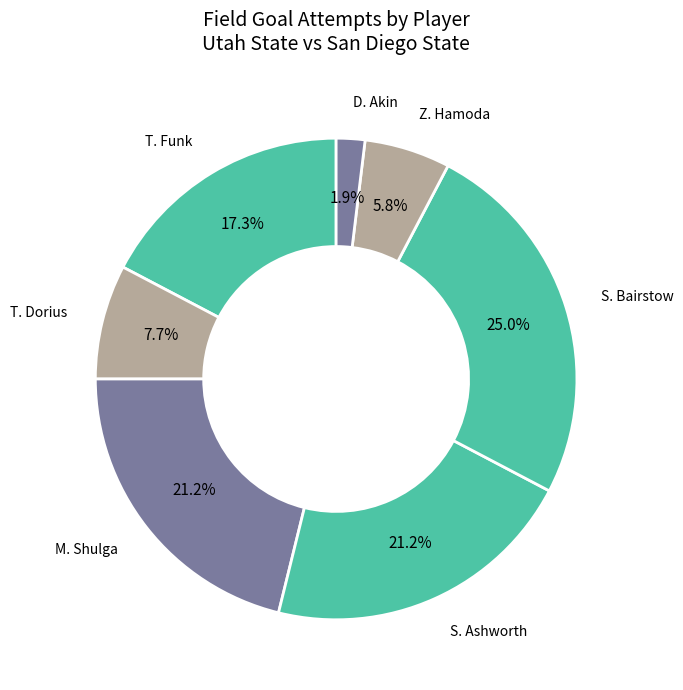

What is the largest slice in the pie chart?

S. Bairstow